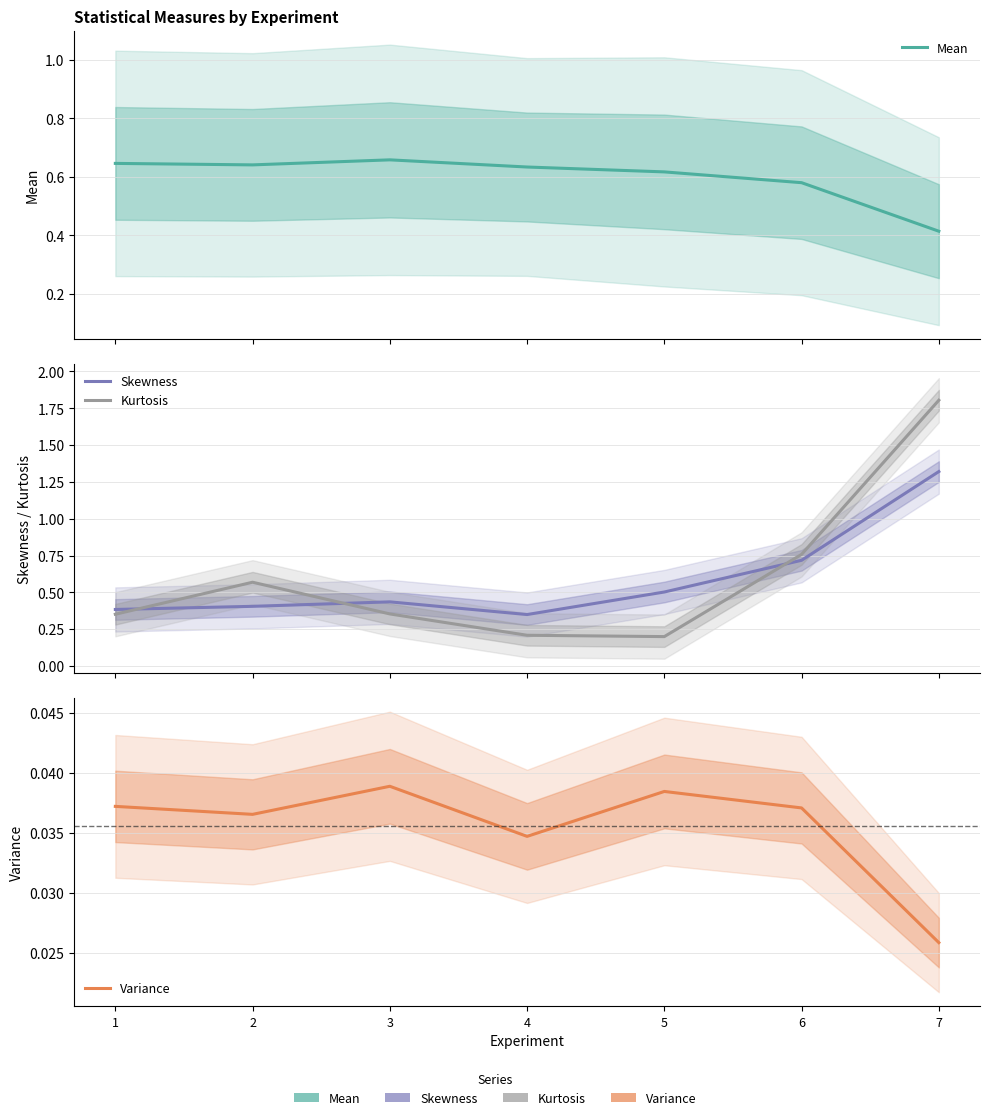

Is the value of Mean at 4 greater than the value of Skewness at 7?

No